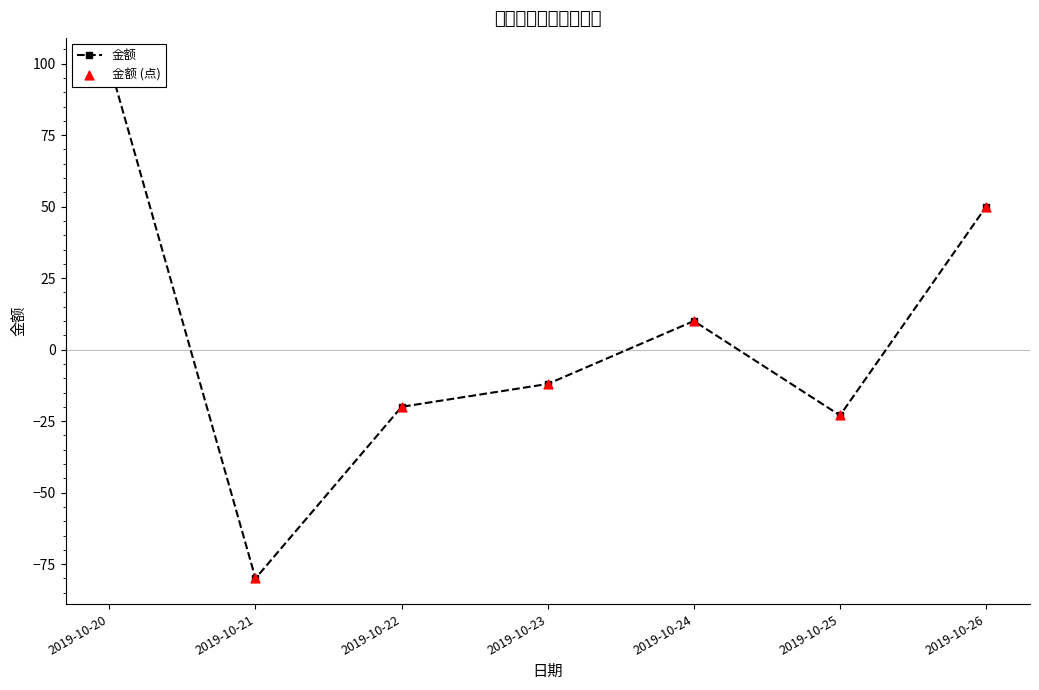

Which series reaches the maximum Y coordinate?

金额